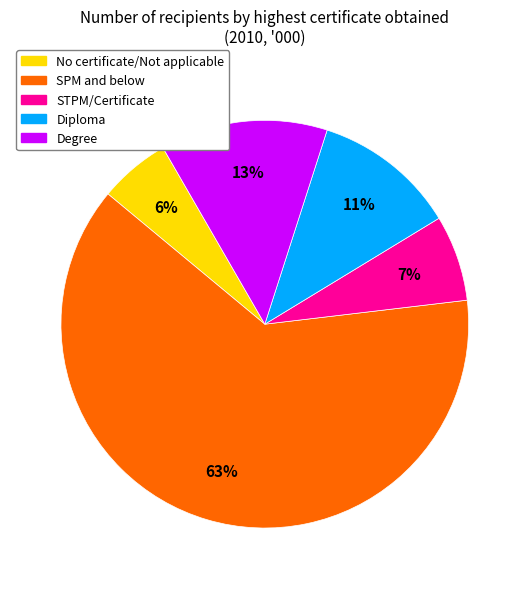

How many slices are in this pie chart?

5